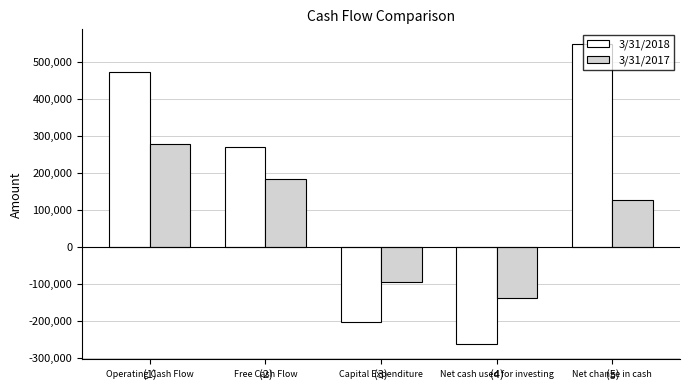

At which label does 3/31/2018 first exceed 271060?

(1)